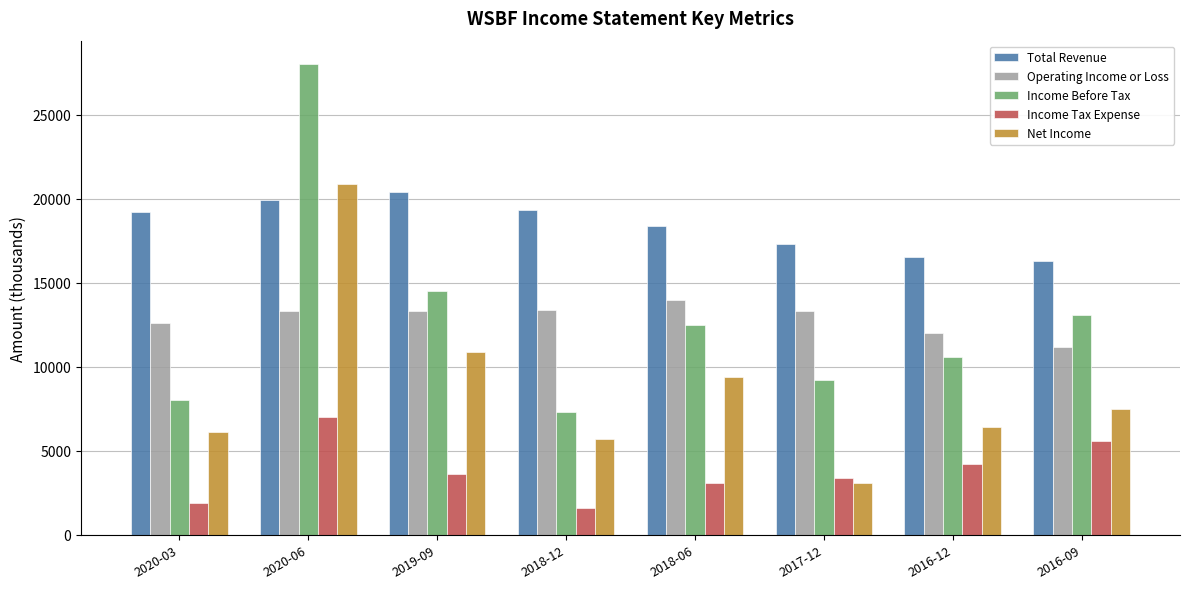

Which series has the largest range (max minus min)?

Income Before Tax